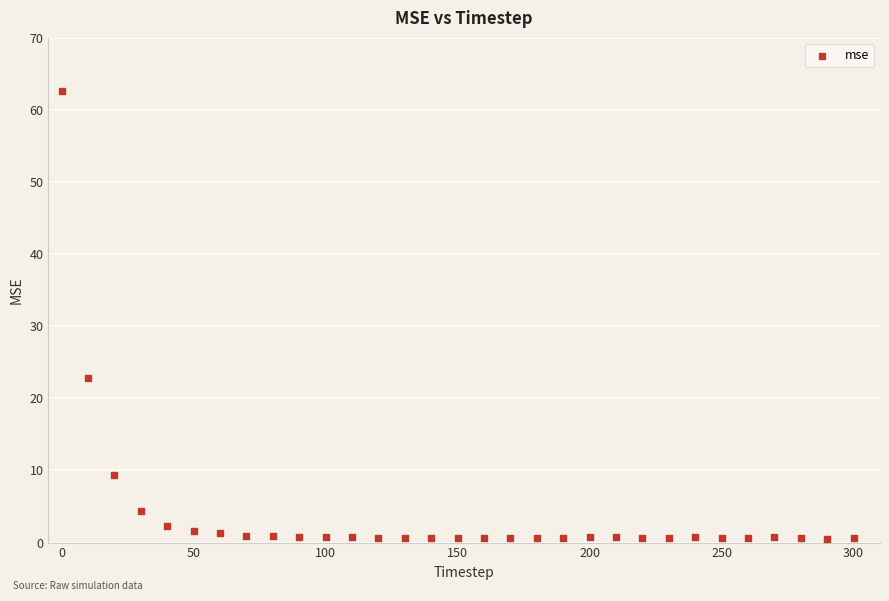

What Y value in the scatter plot is closest to 31?

22.8